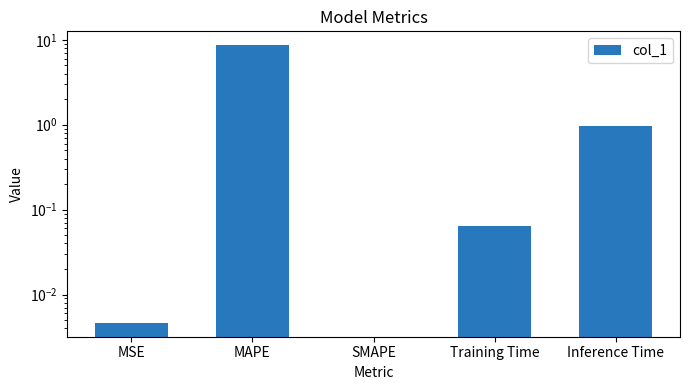

Does the chart contain any negative values?

No